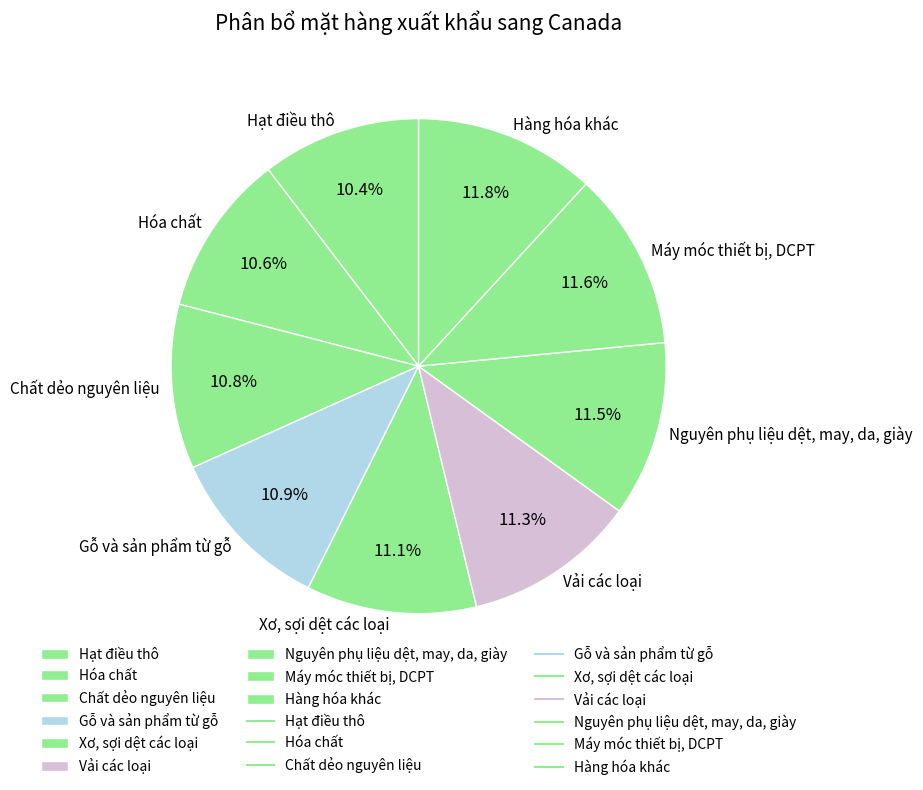

Is it true that Máy móc thiết bị, DCPT is 24% of the pie?

False